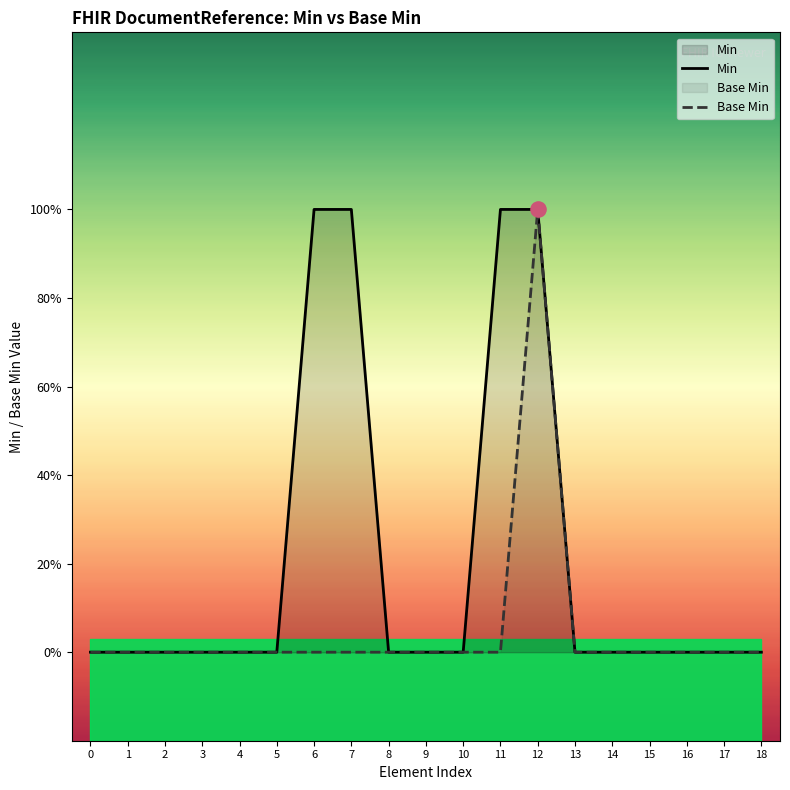

Is the value of Base Min at 4 greater than the value of Min at 14?

No